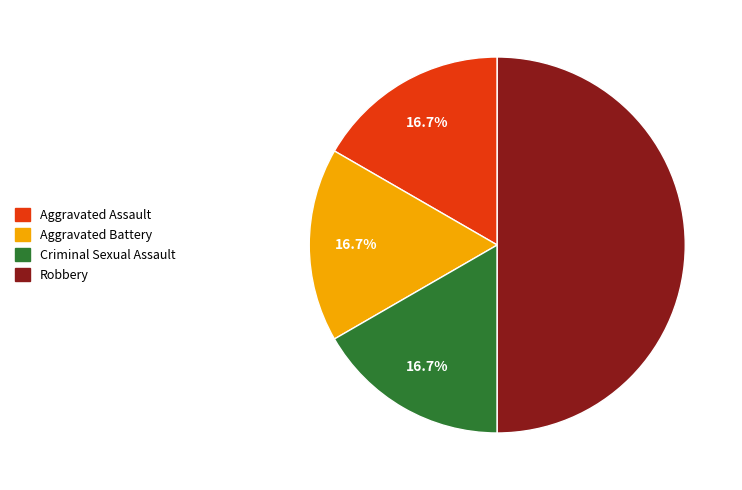

Does Criminal Sexual Assault represent more than half of the total?

No